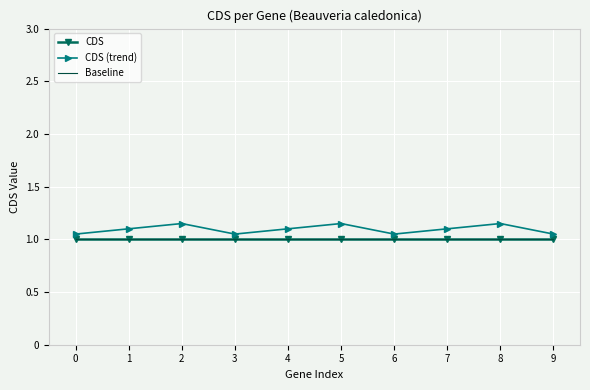

True or false: CDS (trend) has more than 2 points higher than both neighbors.

True